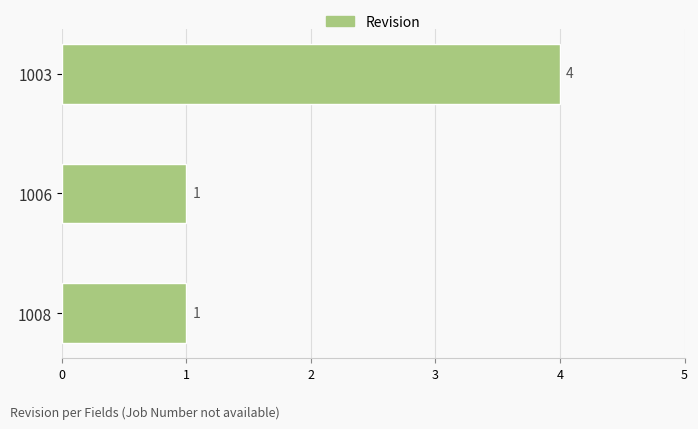

Reading bottom to top, what are all the values shown in this chart?

1	1	4